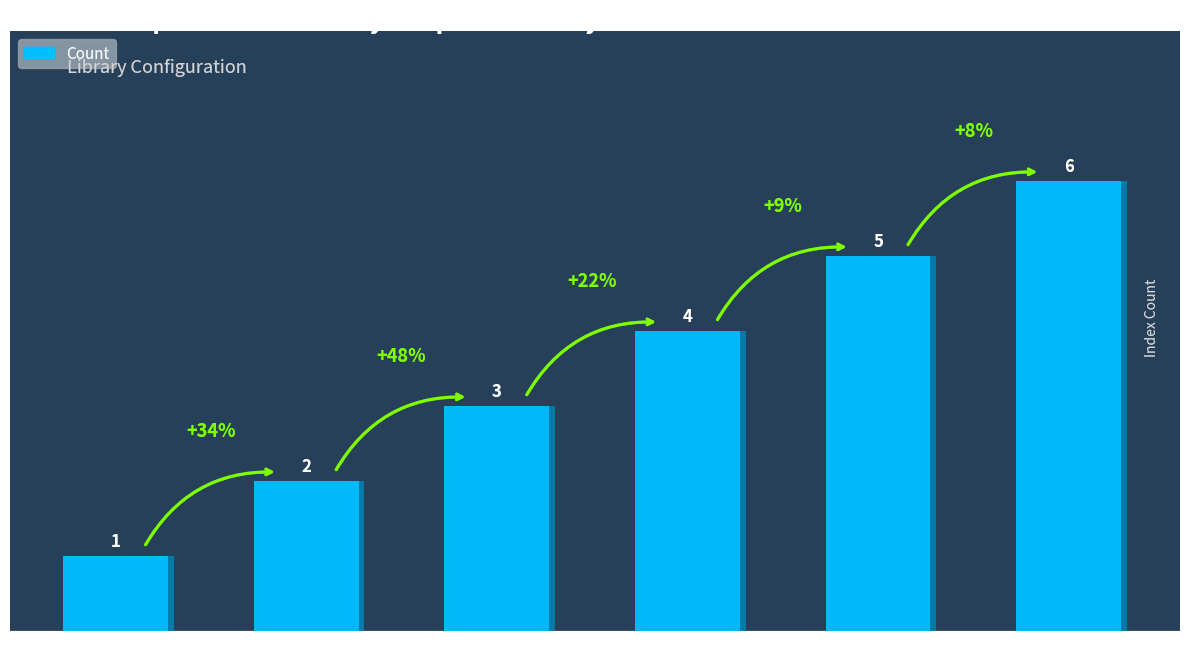

Reading left to right, what are all the values shown in this chart?

2DSB_R1=1	2DSB_R2=2	1DSB_R1=3	1DSB_R2=4	1DSB_R1_30bpDown=5	1DSB_R2_30bpDown=6